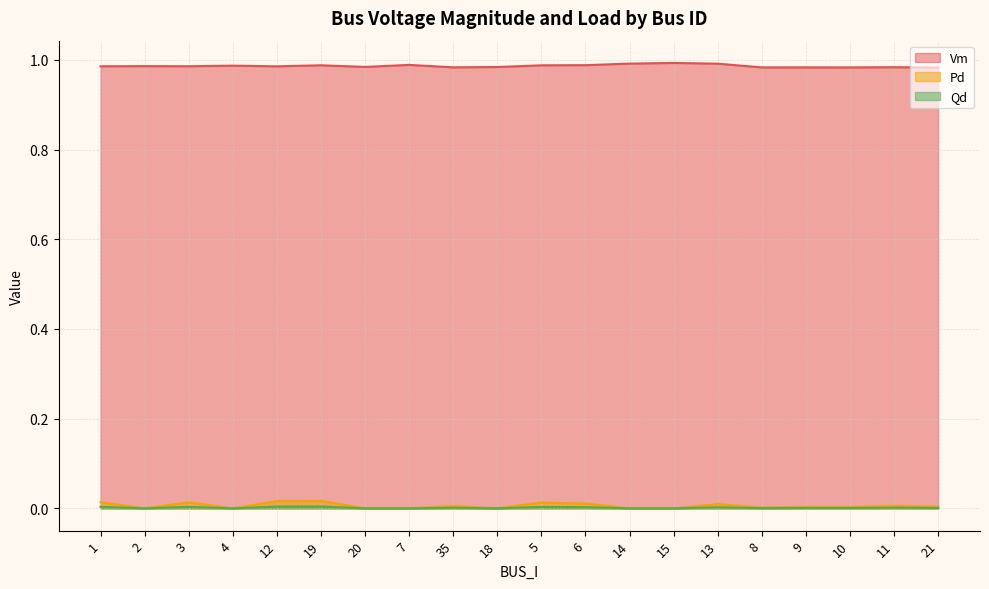

True or false: Pd and Vm cross at least once.

False